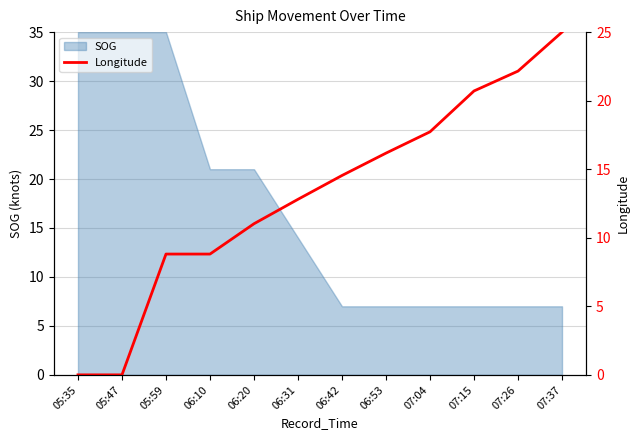

Which has a higher value, 07:26 or 06:53?

07:26